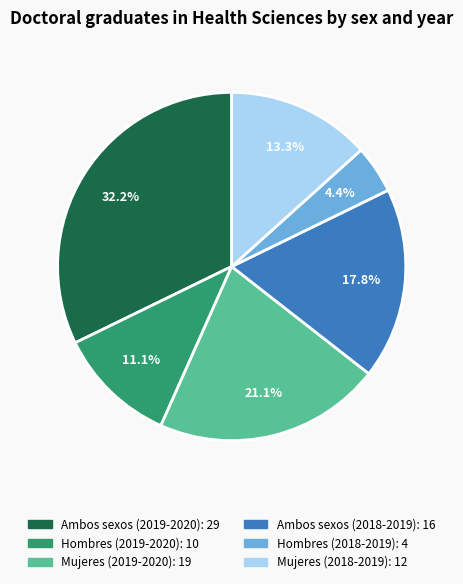

How many segments does this pie chart have?

6